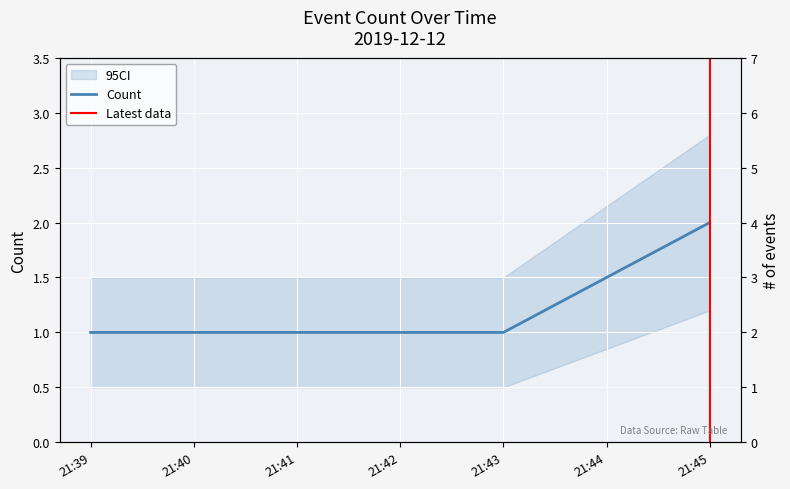

What is the greatest value displayed?

2